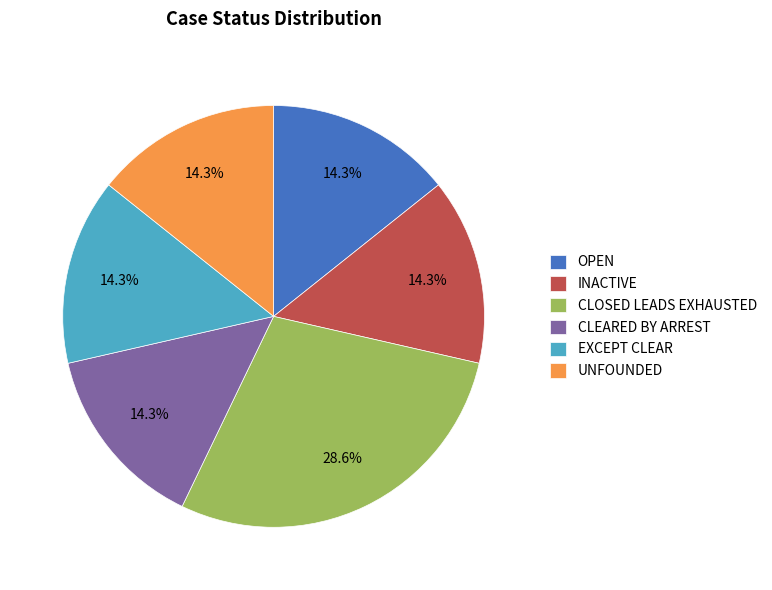

To the nearest percent, what is the difference between the largest and smallest slice percentages?

14%